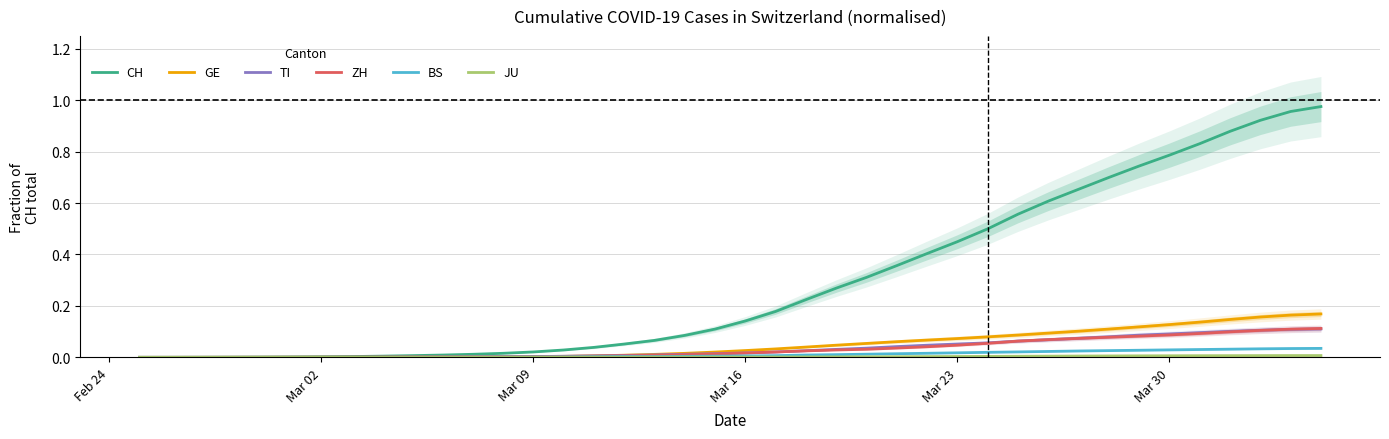

True or false: TI has a value of 0.0 at Mar 09.

True